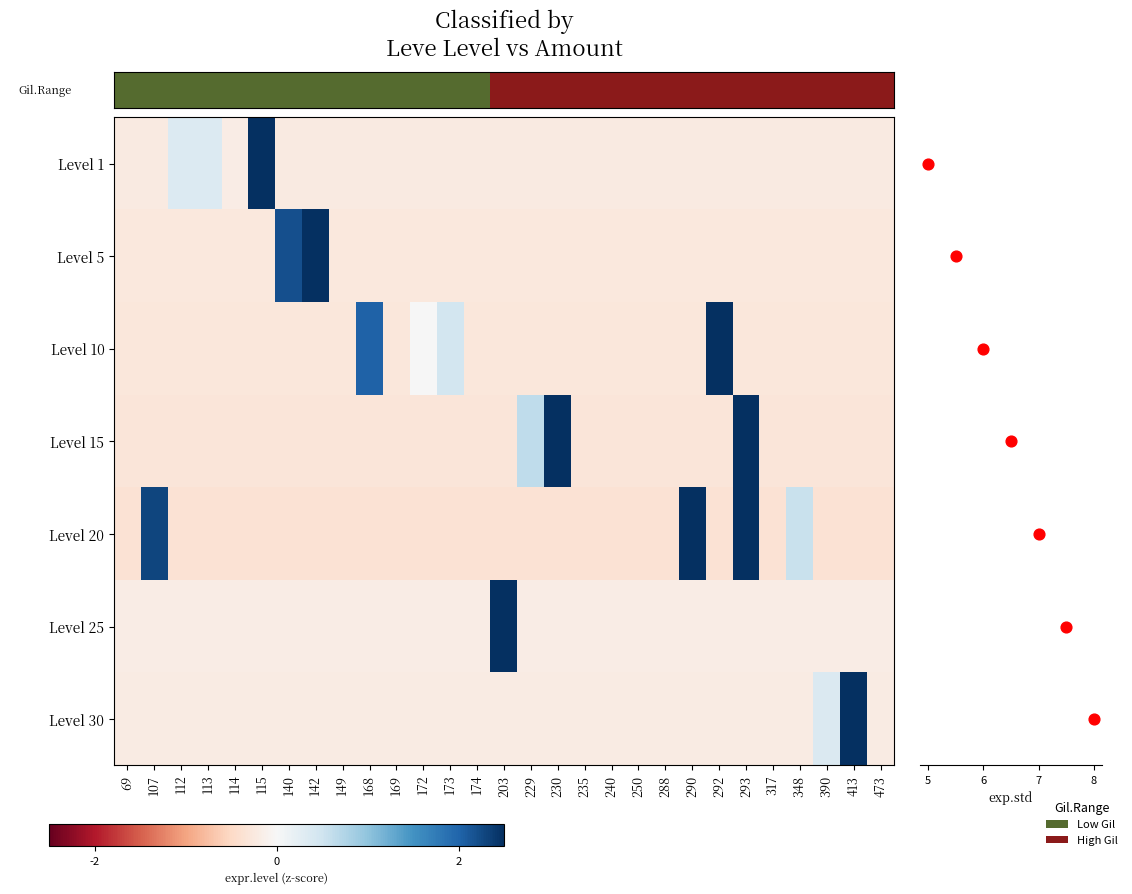

The Level 10 series shows -0.1 at 473. True or false?

False